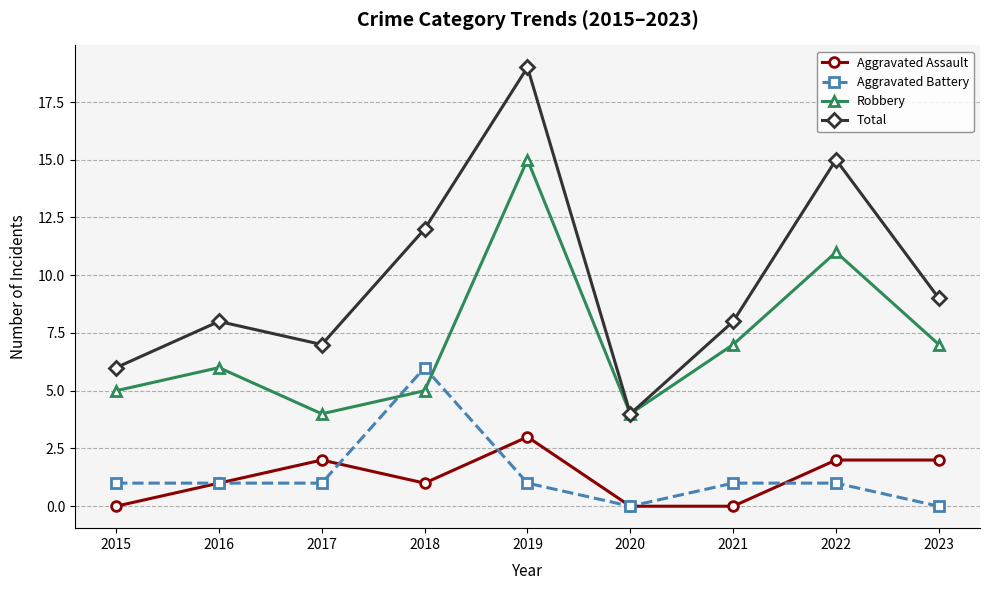

Rank the series at 2021 from lowest to highest value.

Aggravated Assault, Aggravated Battery, Robbery, Total